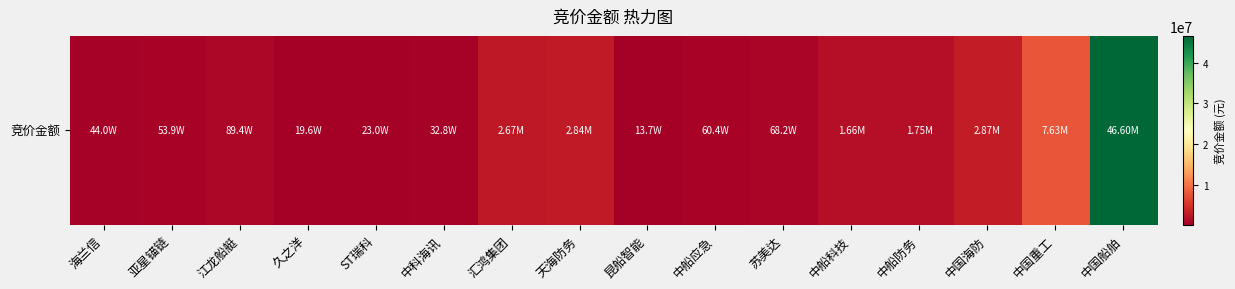

The value at 中船应急 is 603867. True or false?

True